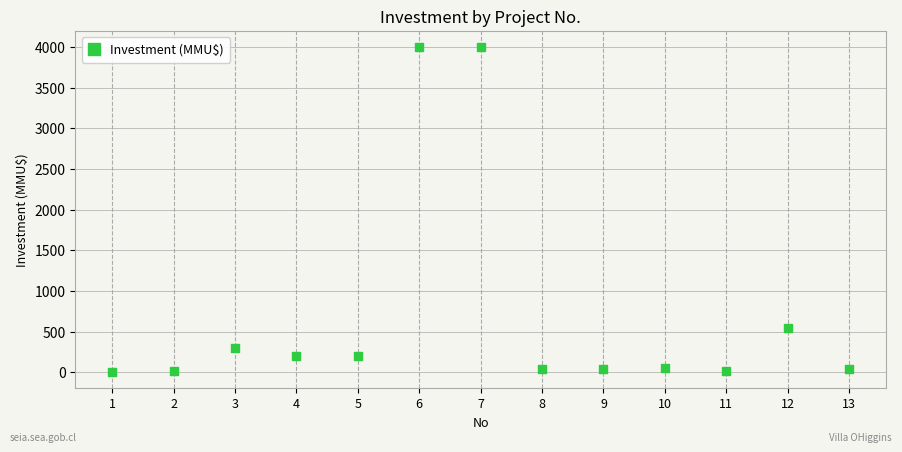

What is the range of X values (max minus min)?

12.0